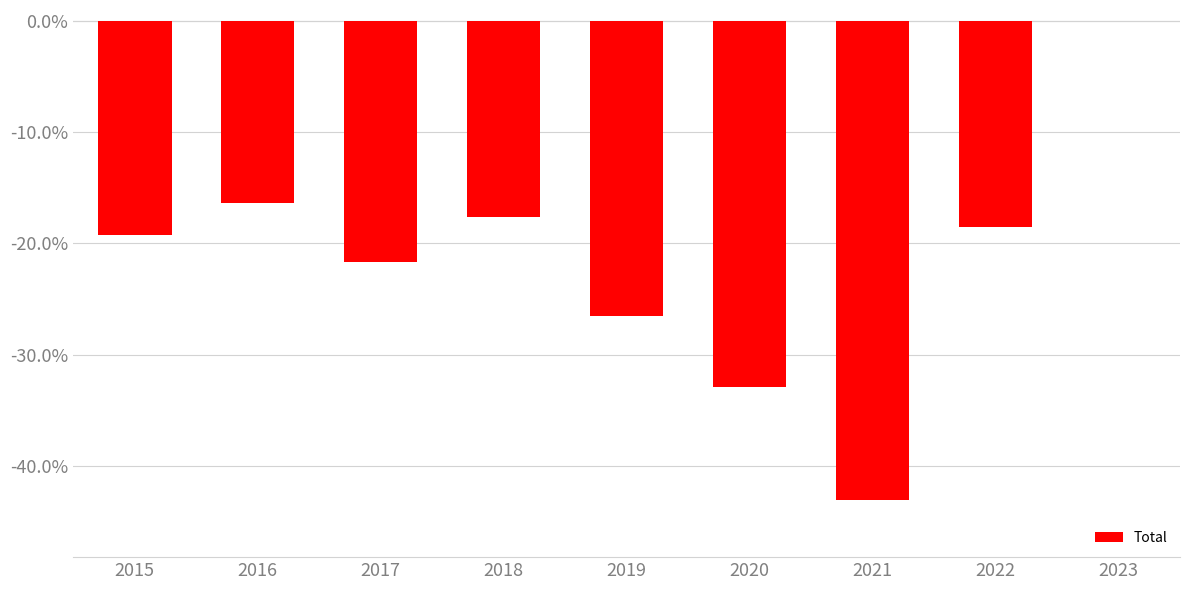

Are the bars grouped side by side (vs. stacked)?

No